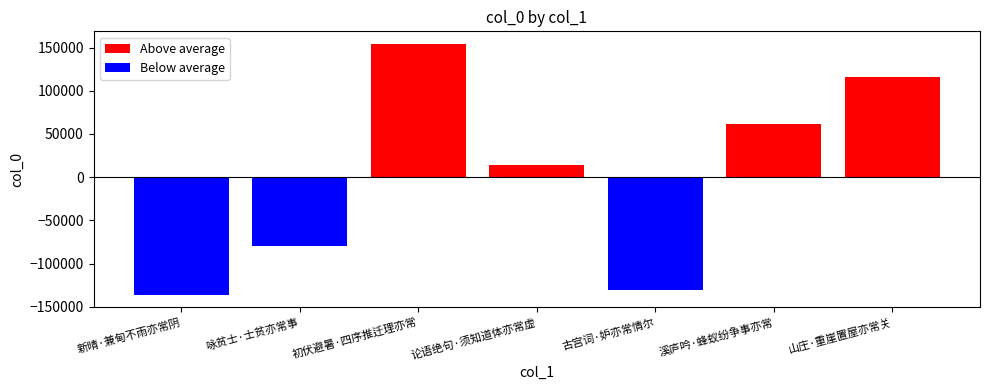

What is the sum of all Above average values?

345766.1